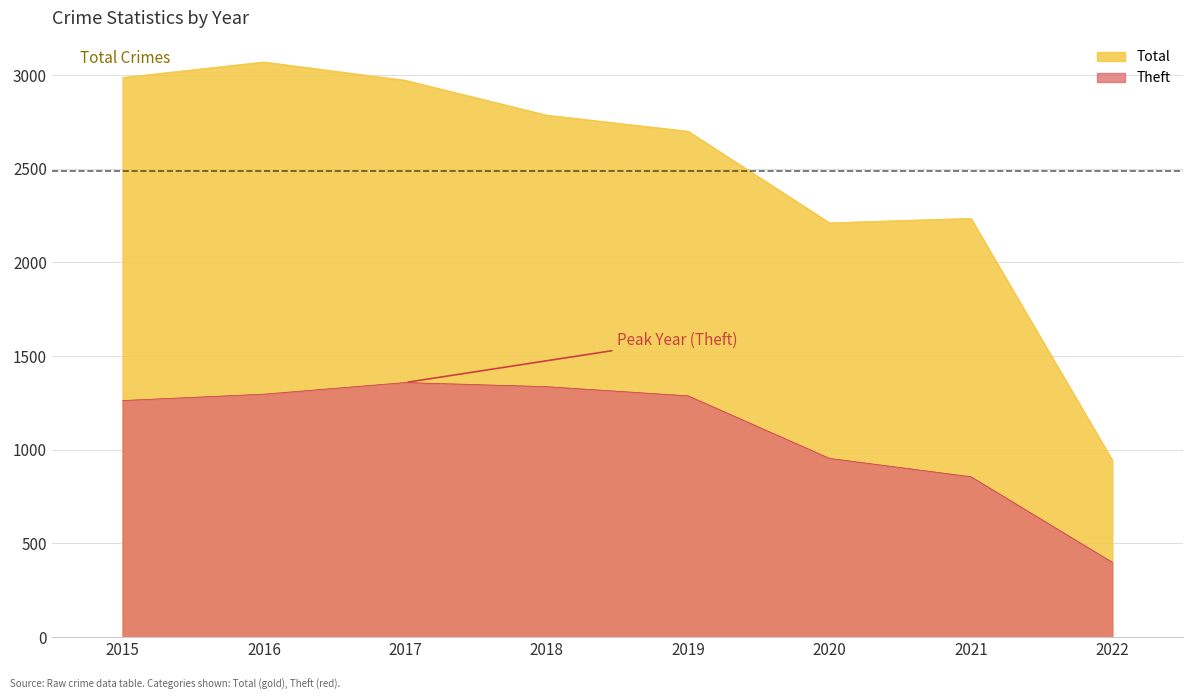

At which category is the sum across all series the highest?

2016